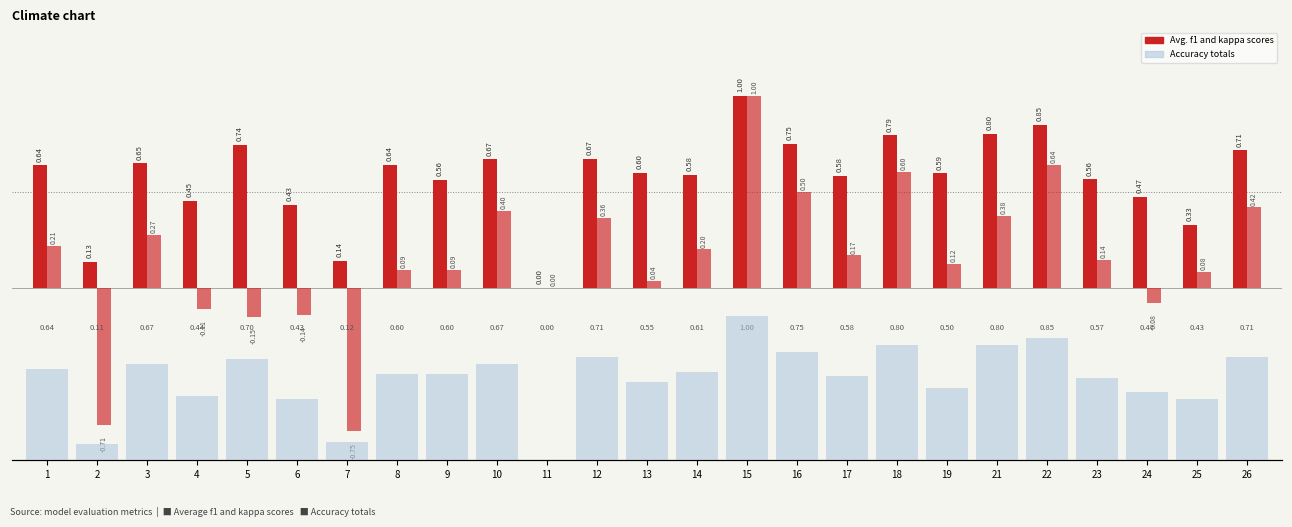

How many bars are there in total?

75